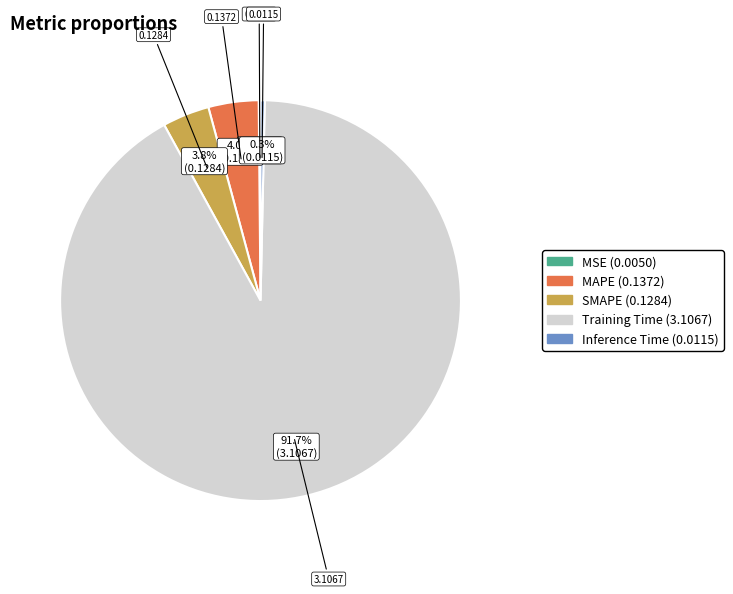

Which has a higher value, SMAPE or Training Time?

Training Time